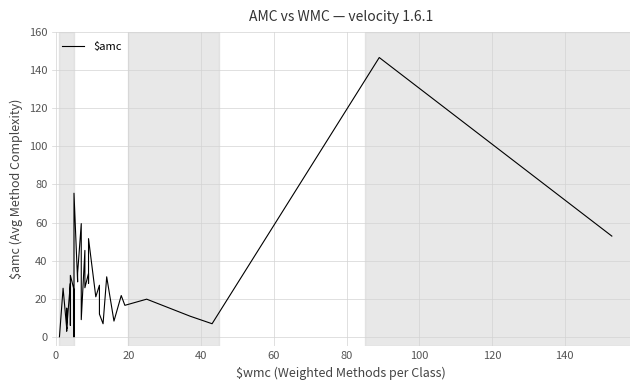

What is the difference between the maximum and minimum values?

146.7